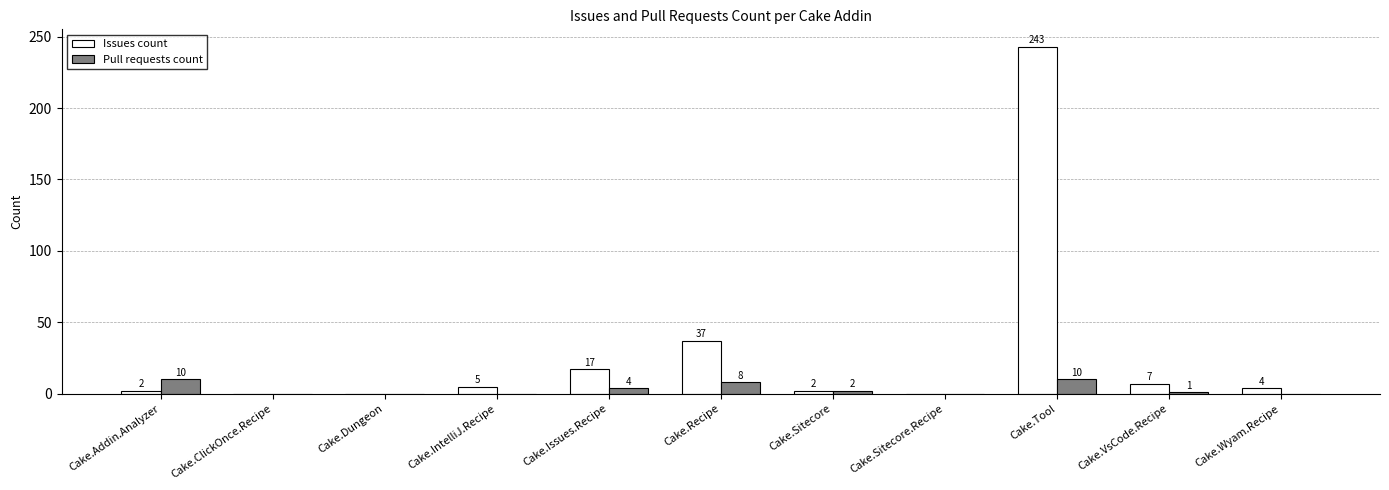

How many groups of bars are there?

11